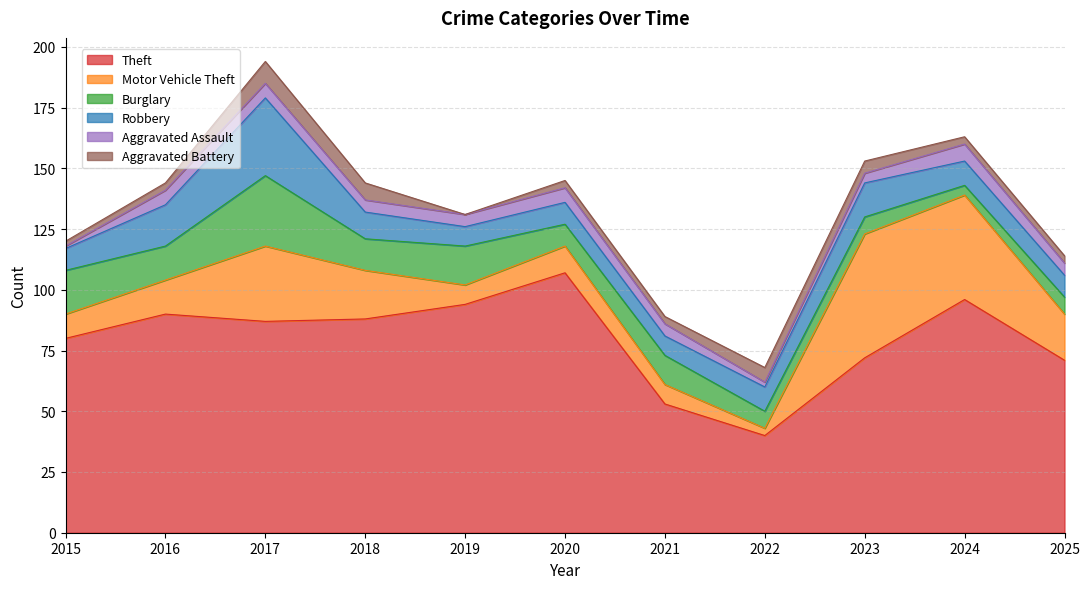

How many interior local valleys does the Robbery series have?

2